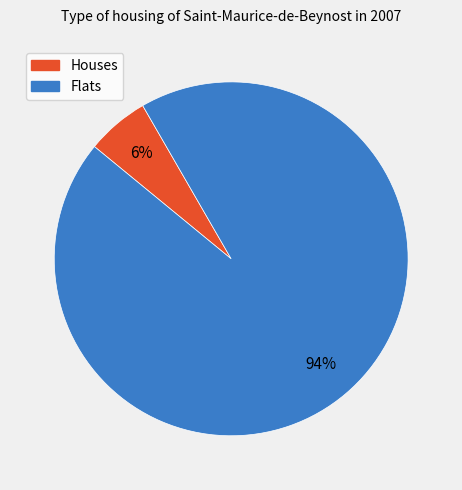

Is there any slice that represents more than half of the pie?

Yes